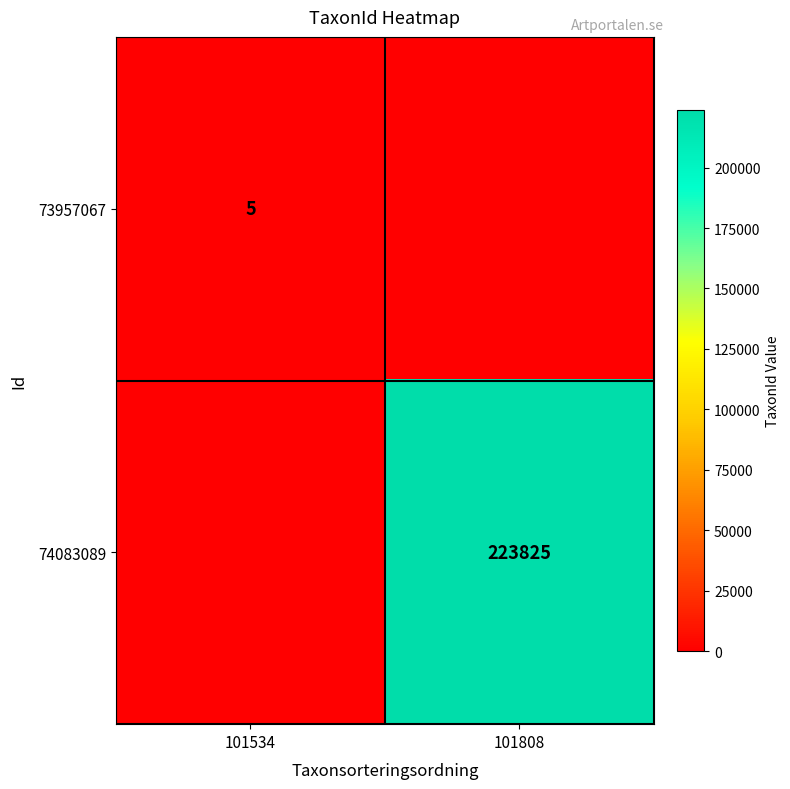

True or false: 74083089 has a value of 293185 at 101808.

False